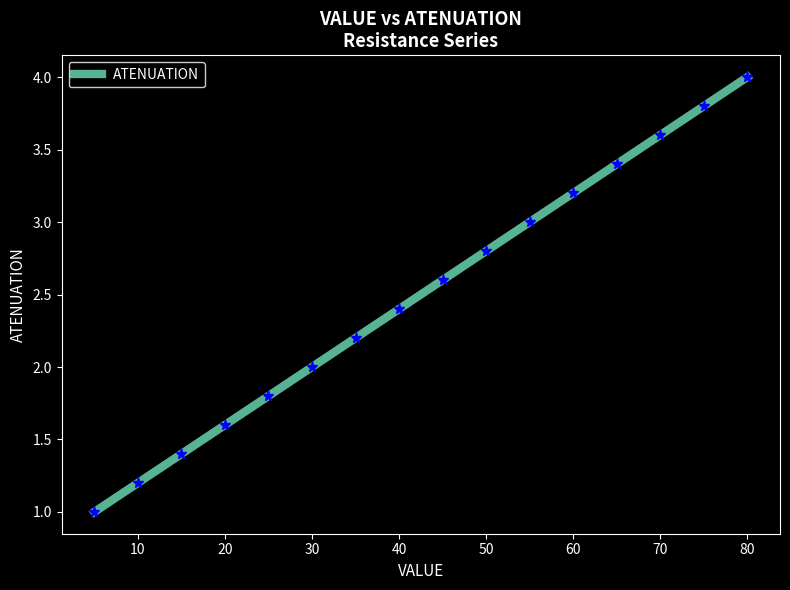

Does the chart display data point markers on the line(s)?

No